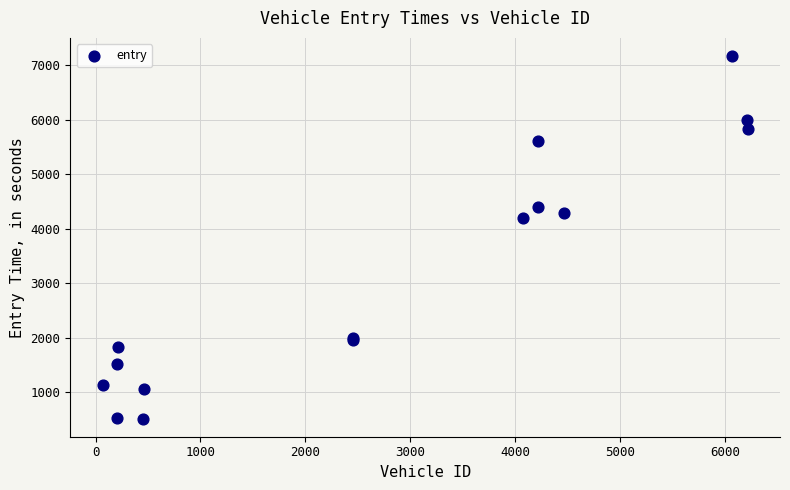

What Y value in the scatter plot is closest to 3845?

4196.5